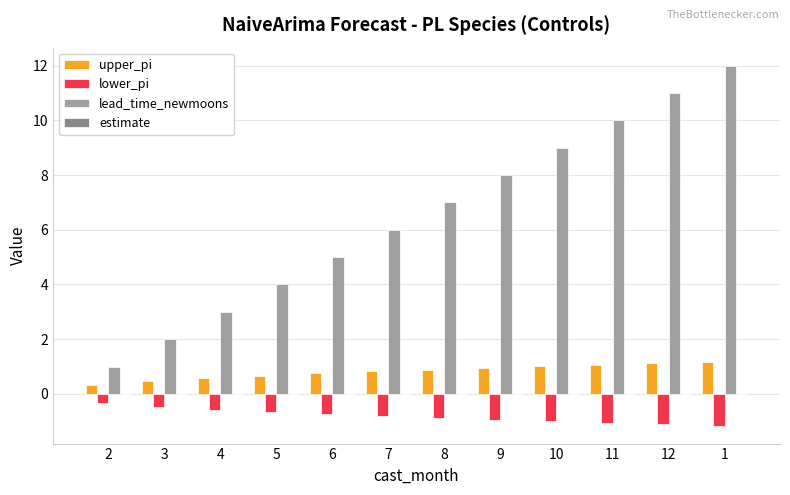

What is the approximate value of lead_time_newmoons at 10?

9.0